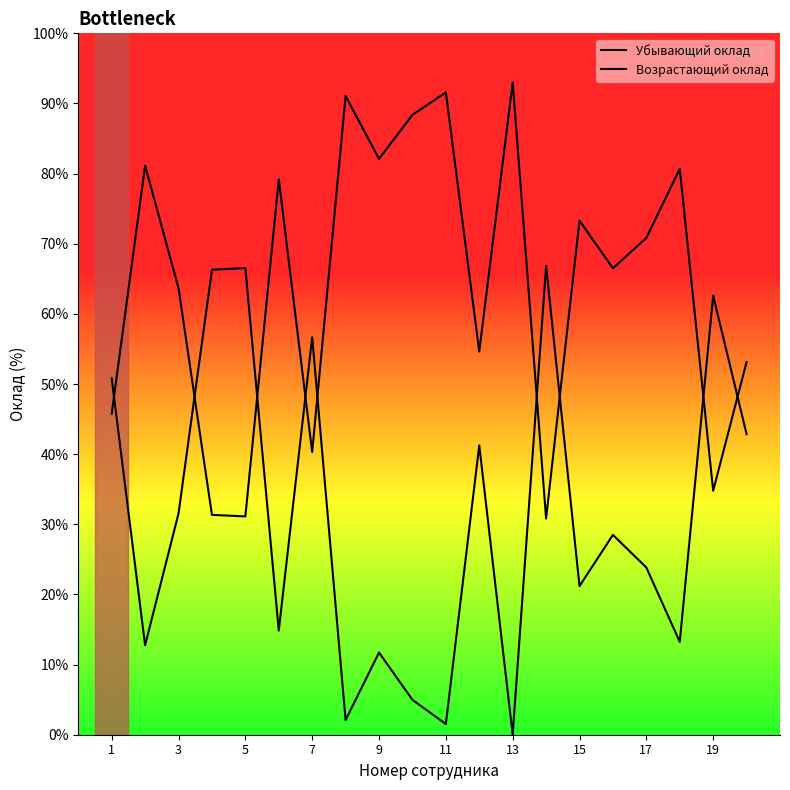

What are all the series names shown in the legend?

Убывающий оклад, Возрастающий оклад